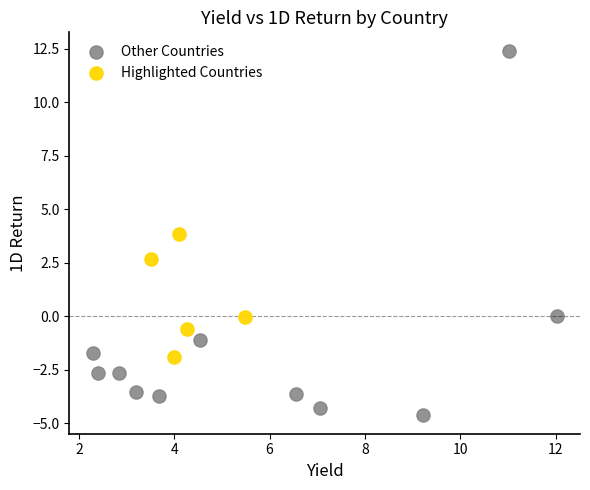

Which series has the widest spread of Y values?

Other Countries